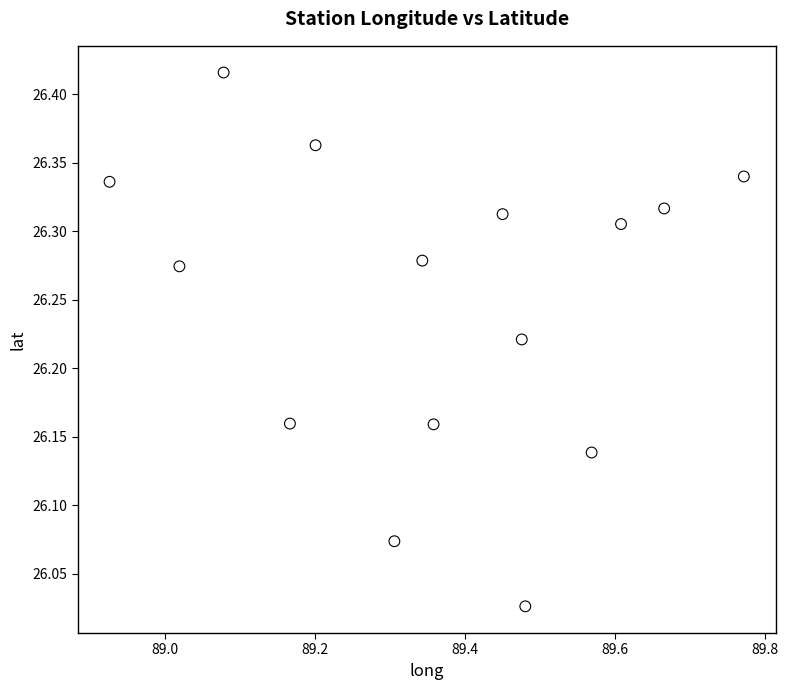

What is the range of Y values (max minus min)?

0.4